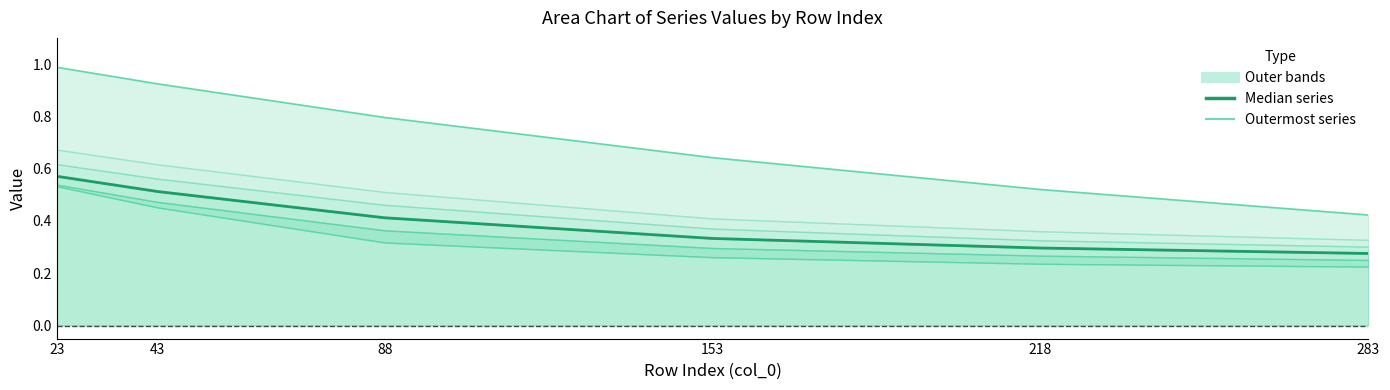

Which series changed the most between 23 and 88?

Series 4500